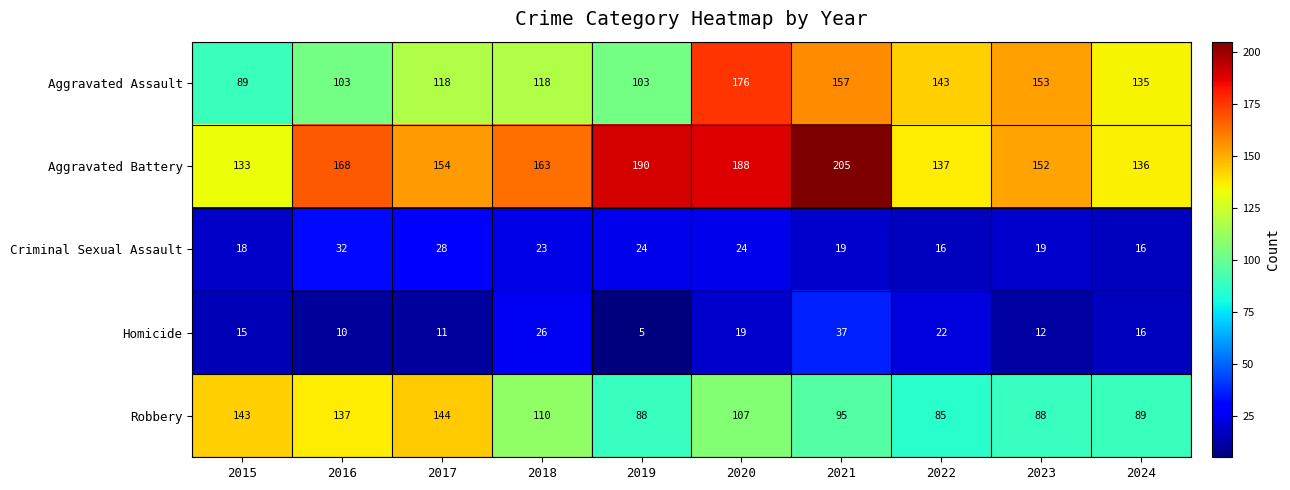

The value of Criminal Sexual Assault at 2024 is 7. True or false?

False